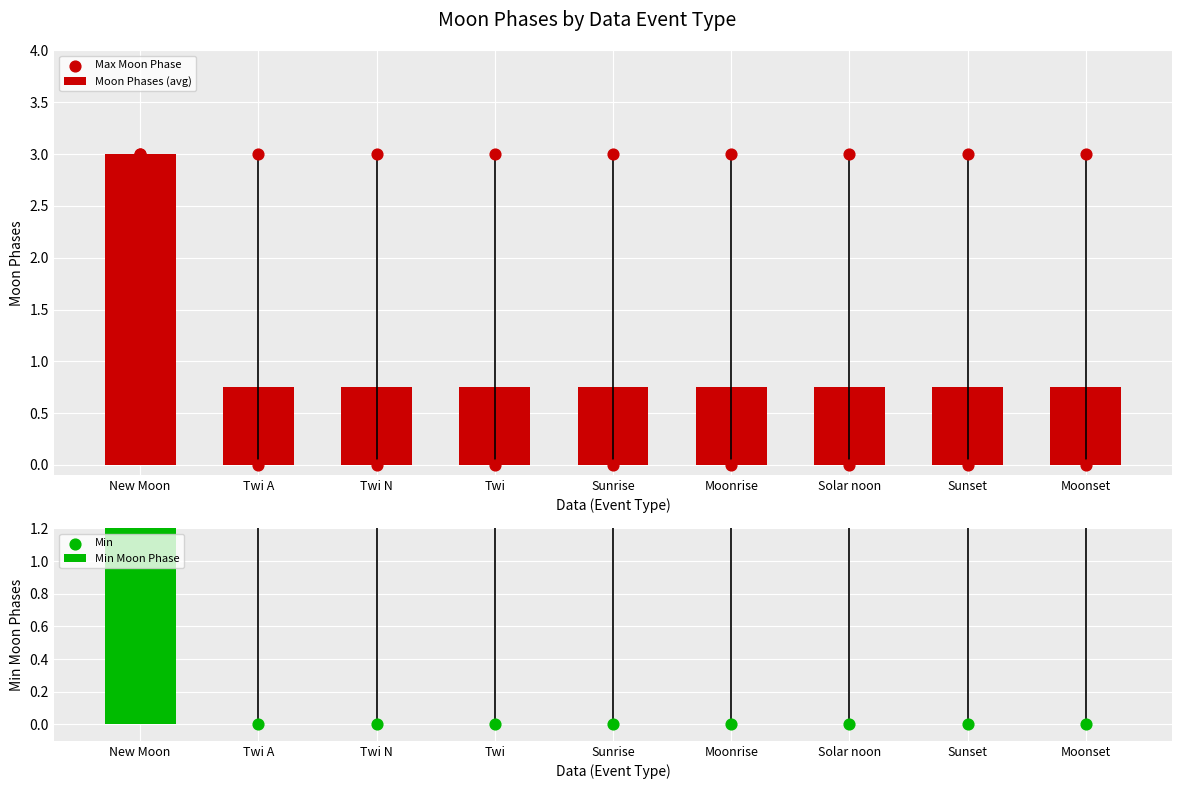

Which series reaches the minimum Y coordinate?

Min Moon Phase